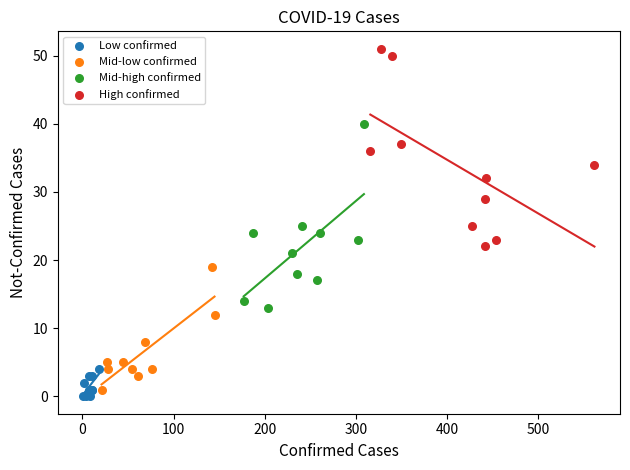

Which series contains the highest Y value?

High confirmed